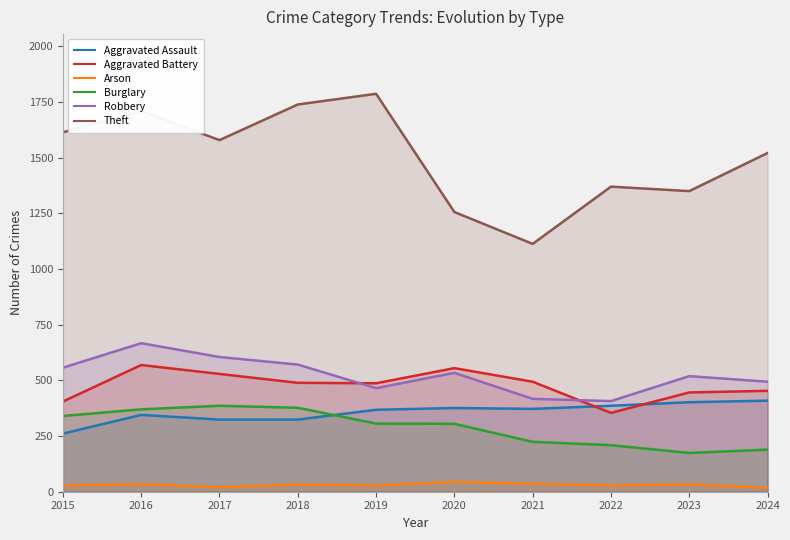

Is the value of Theft at 2019 greater than the value of Burglary at 2021?

Yes